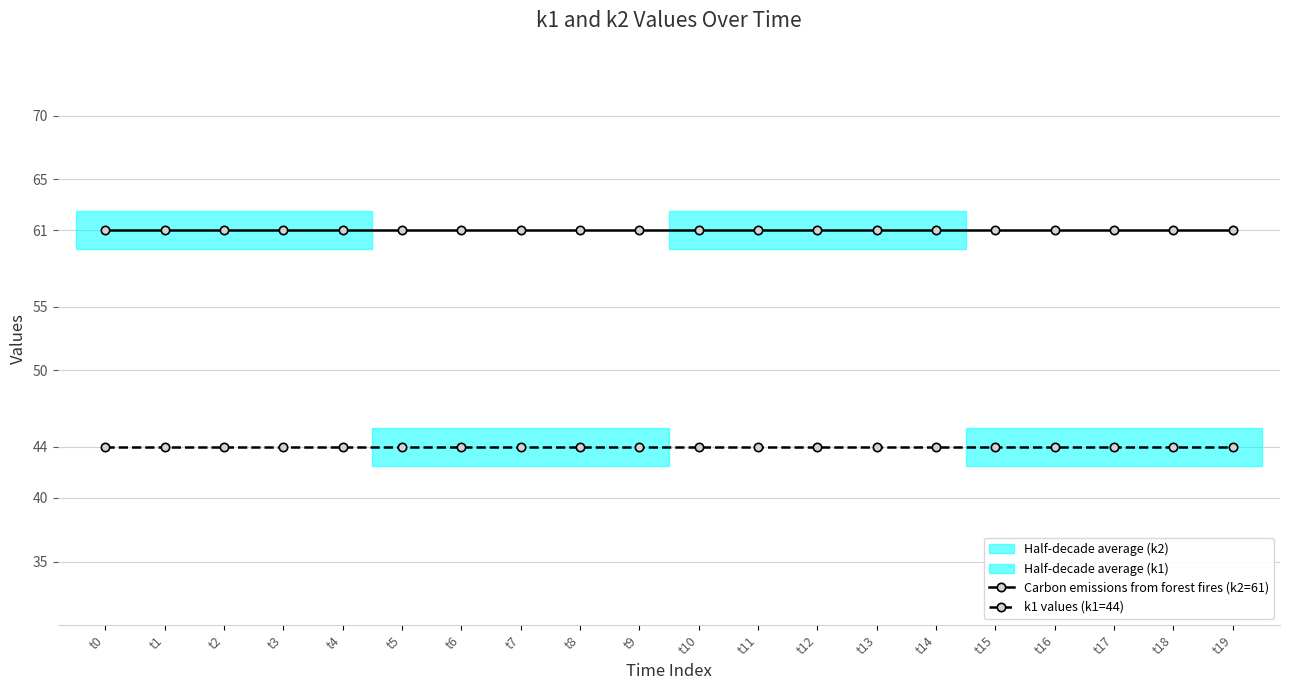

The value of k1 values (k1=44) at t10 is 44. True or false?

True